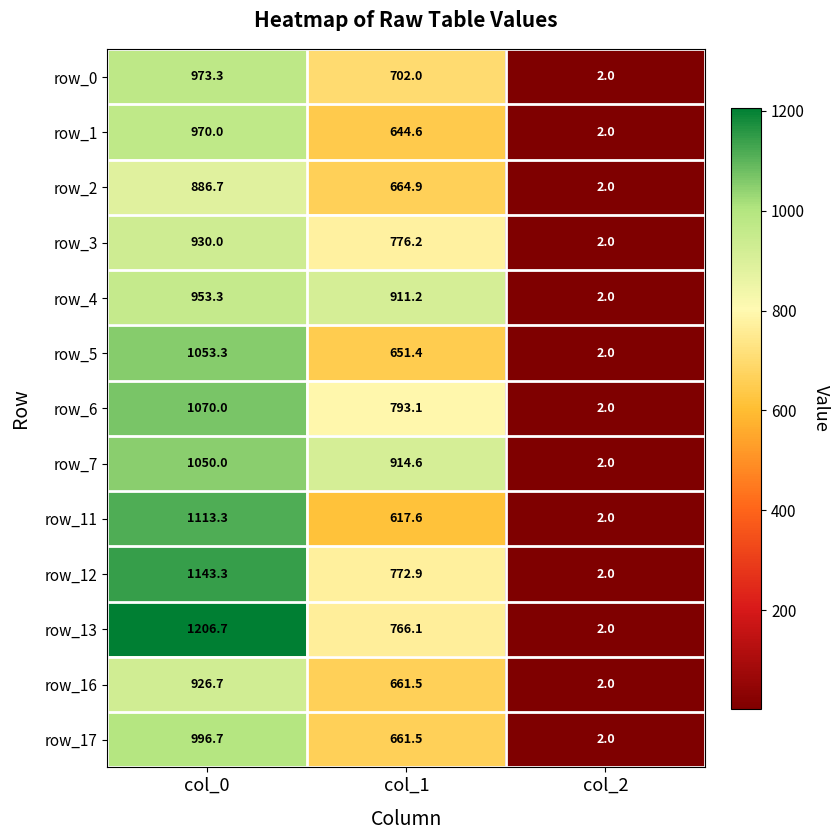

Is it true that row_7 equals 1828.4 at col_0?

False